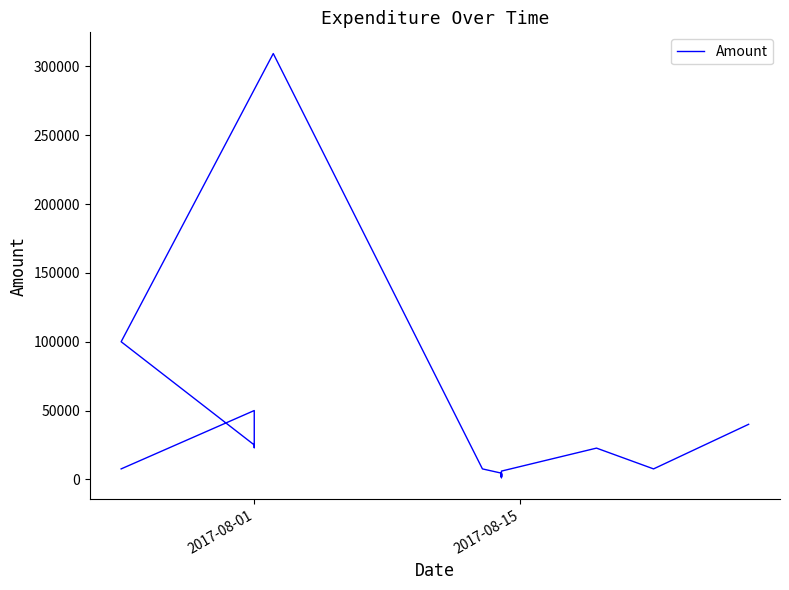

What is the value of the 17th point from the left?

7600